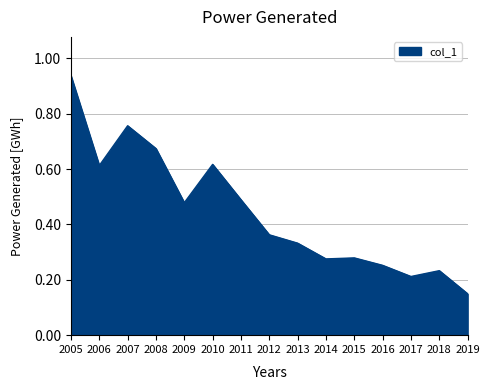

The value at 2019 is 0.2. True or false?

False